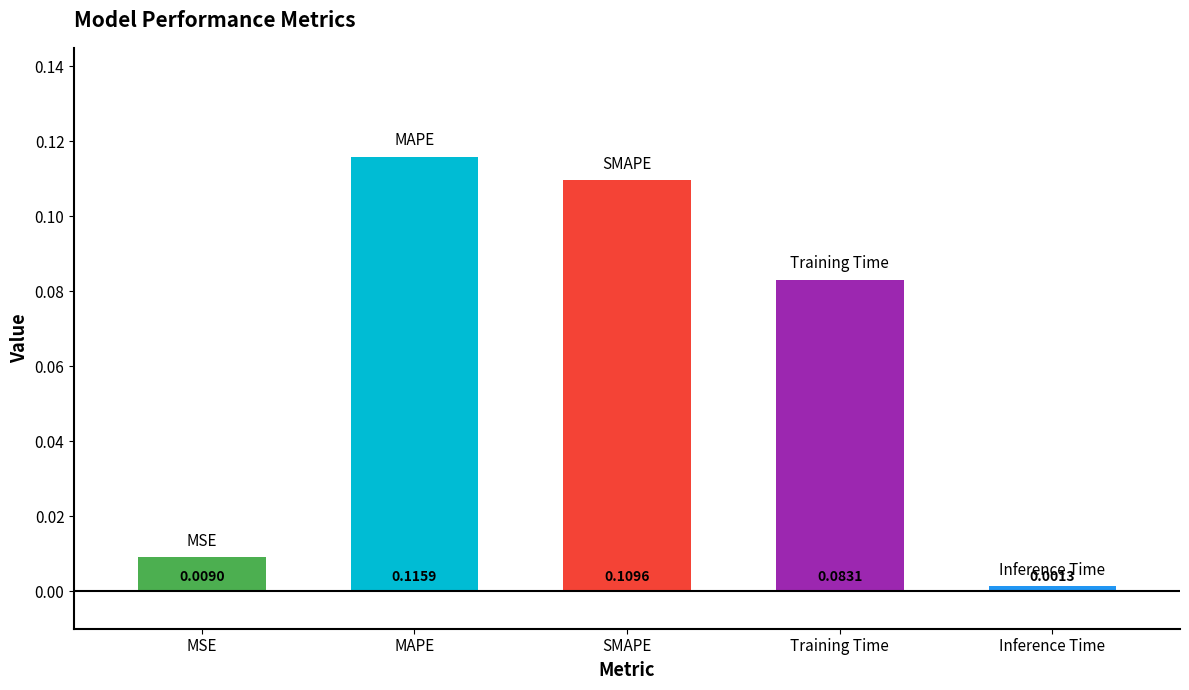

What is the sum of all values?

0.3